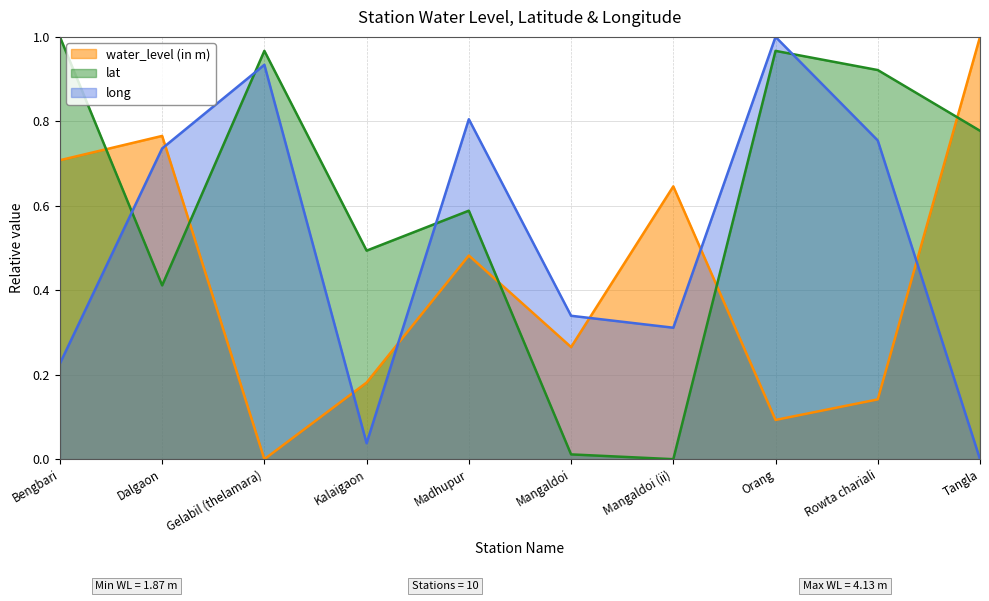

List the series in order of their peak value, lowest first.

water_level (in m), lat, long